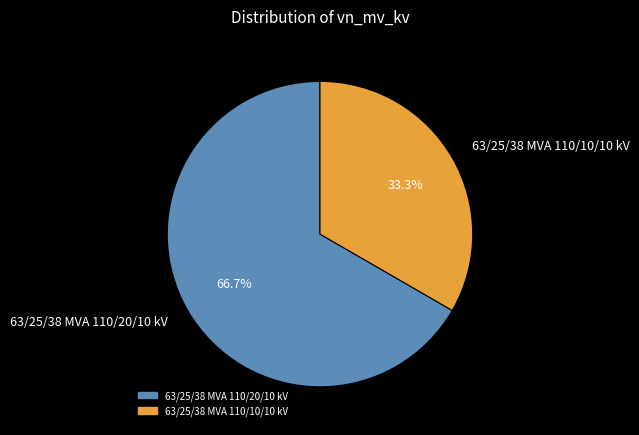

To the nearest percent, what is the difference between the 63/25/38 MVA 110/20/10 kV and 63/25/38 MVA 110/10/10 kV slice percentages?

33%